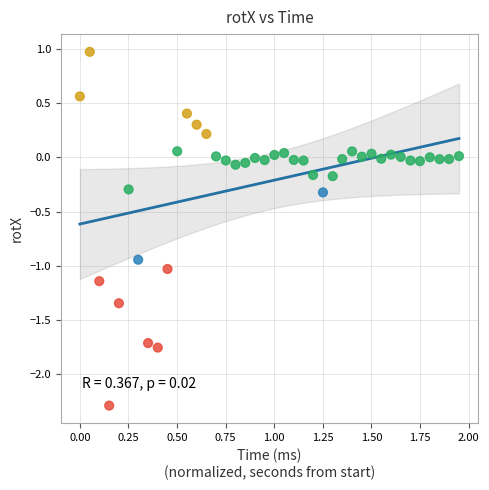

What is the range of X values (max minus min)?

2.0